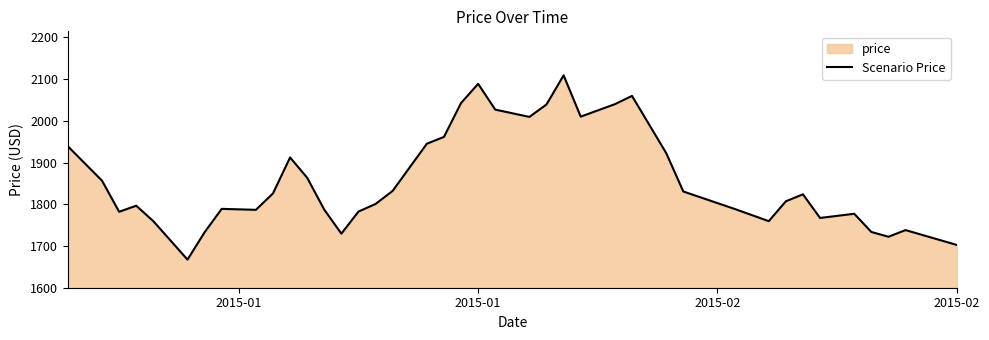

What is the greatest value displayed?

2108.9